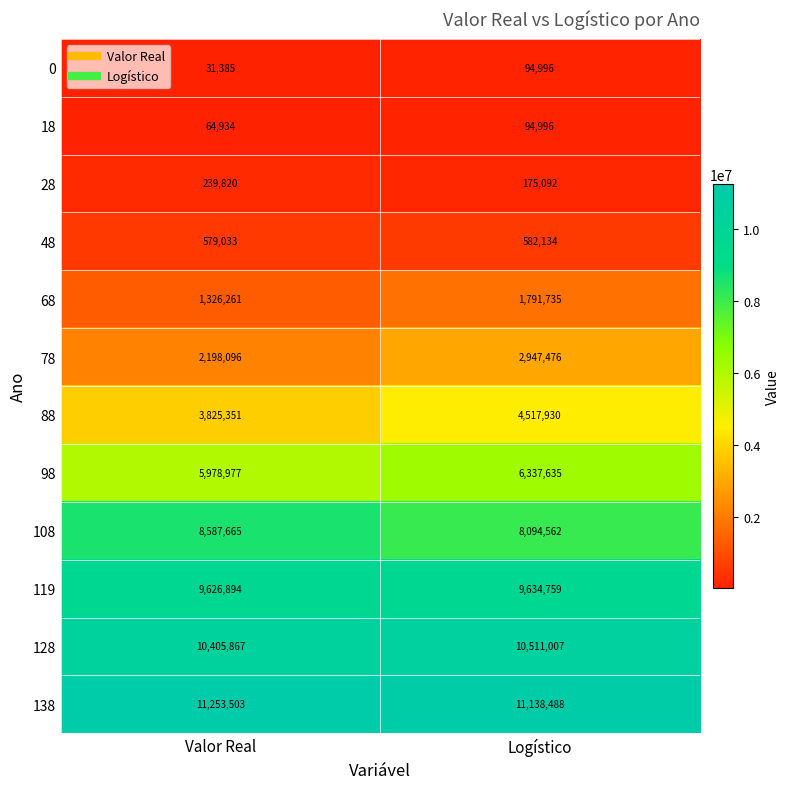

At which label does 138 reach its minimum?

Logístico